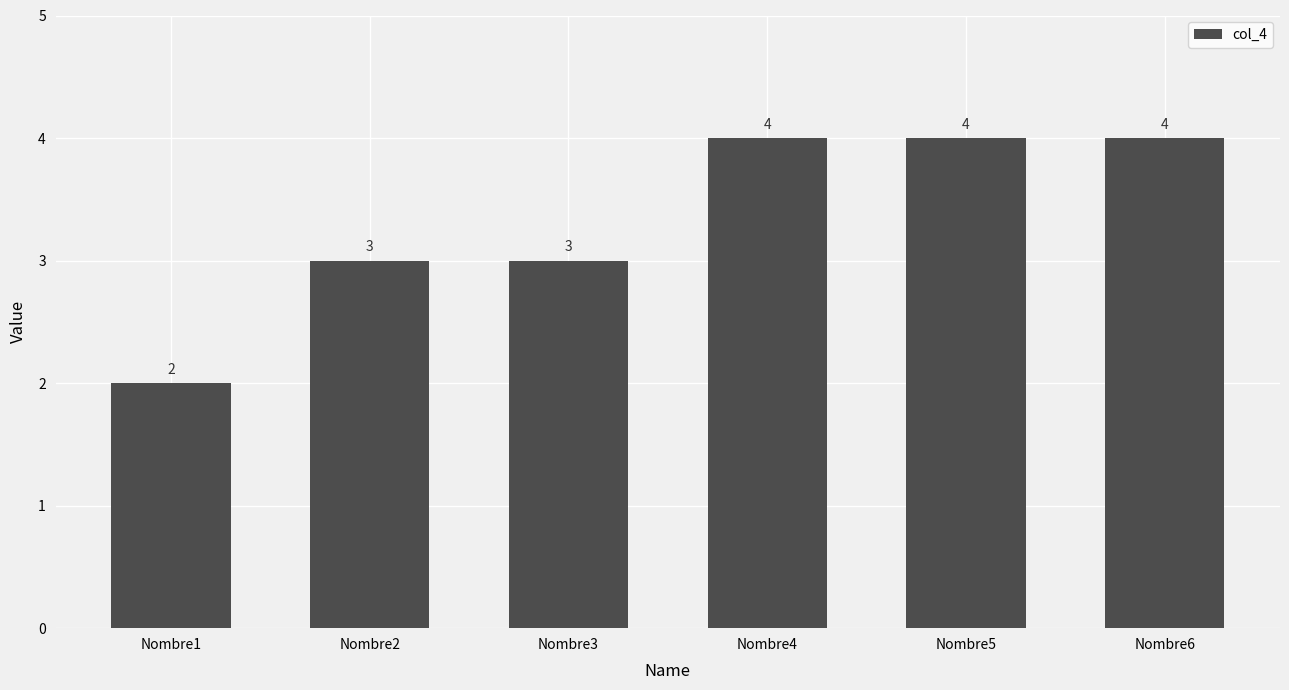

What is the sum of the values at Nombre3 and Nombre2?

6